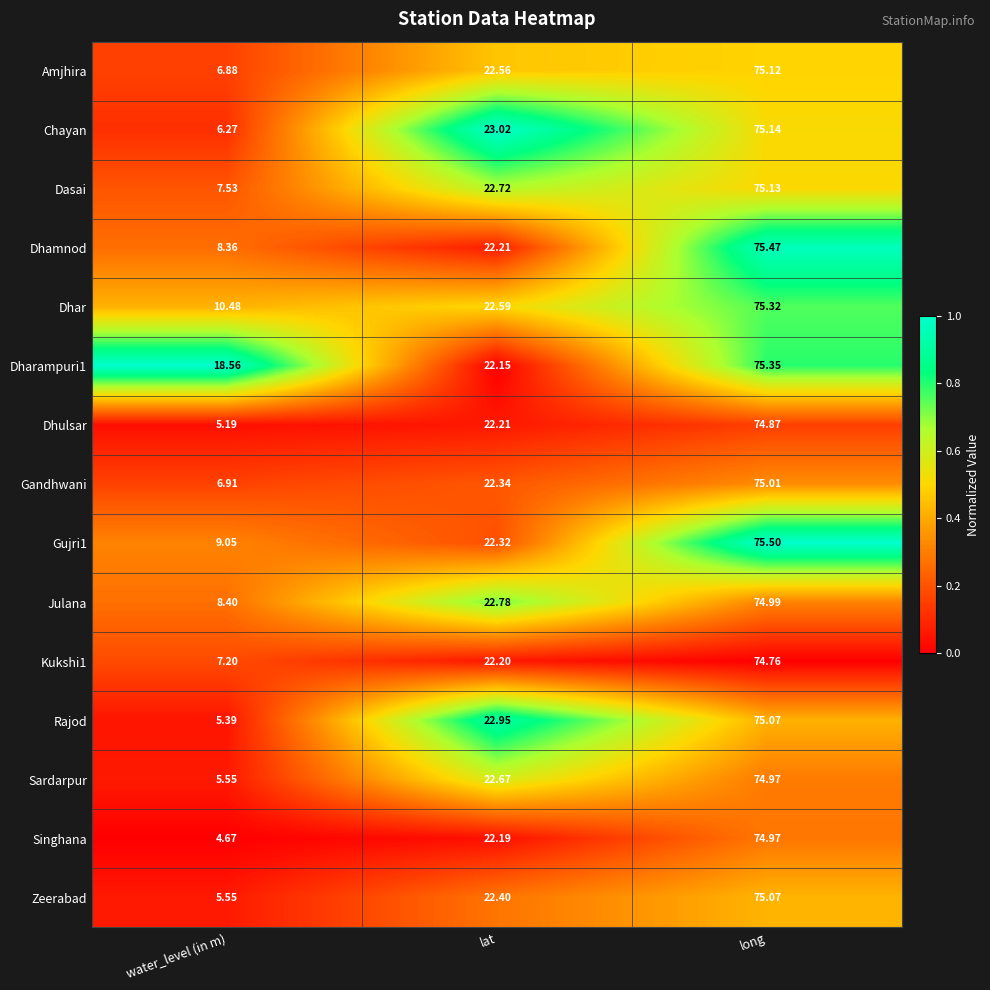

Is the value of Singhana at water_level (in m) greater than the value of Dharampuri1 at water_level (in m)?

No